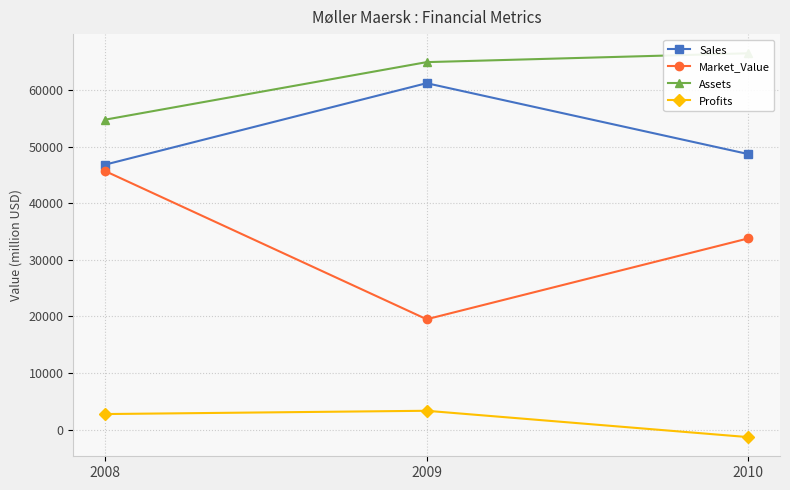

At which category is the sum across all series the highest?

2008